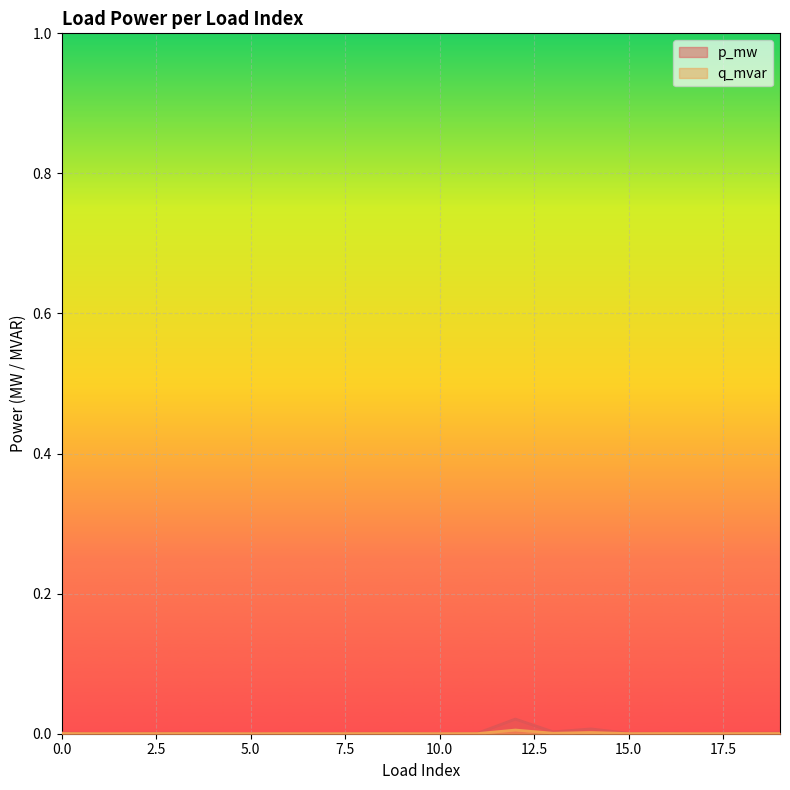

Count the number of categories in the chart.

20